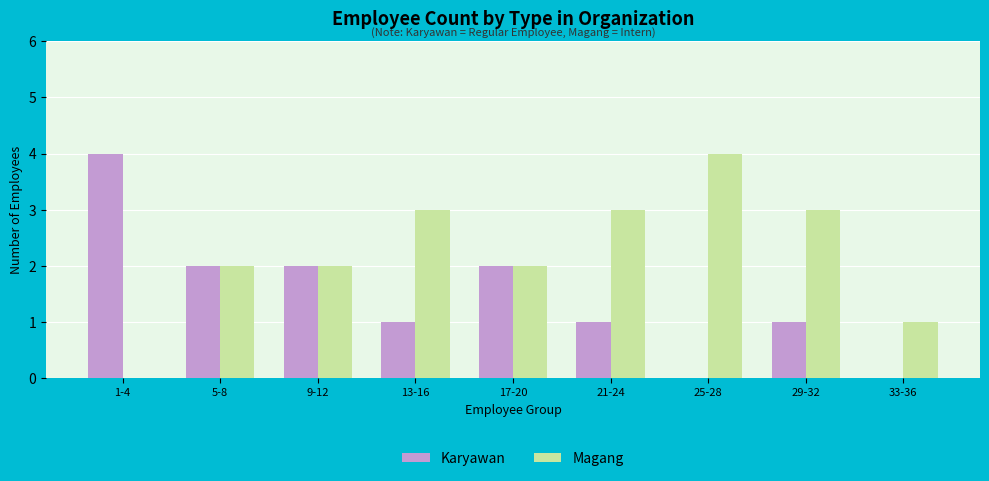

What are all the series names shown in the legend?

Karyawan, Magang